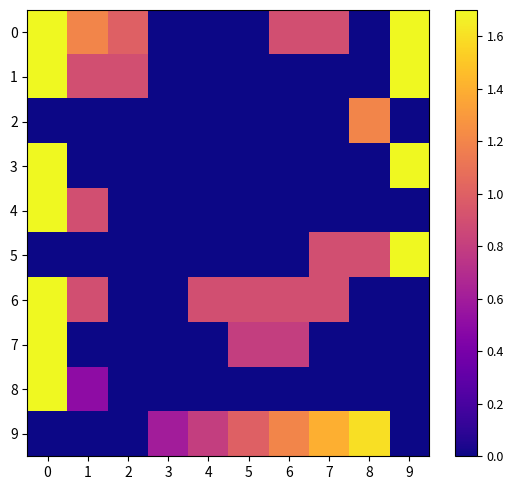

Reading left to right, list all the values displayed in this chart.

0: 0=1.7	1=1.2	2=1.0	3=0.0	4=0.0	5=0.0	6=0.9	7=0.9	8=0.0	9=1.7
1: 0=1.7	1=0.9	2=0.9	3=0.0	4=0.0	5=0.0	6=0.0	7=0.0	8=0.0	9=1.7
2: 0=0.0	1=0.0	2=0.0	3=0.0	4=0.0	5=0.0	6=0.0	7=0.0	8=1.2	9=0.0
3: 0=1.7	1=0.0	2=0.0	3=0.0	4=0.0	5=0.0	6=0.0	7=0.0	8=0.0	9=1.7
4: 0=1.7	1=0.9	2=0.0	3=0.0	4=0.0	5=0.0	6=0.0	7=0.0	8=0.0	9=0.0
5: 0=0.0	1=0.0	2=0.0	3=0.0	4=0.0	5=0.0	6=0.0	7=0.9	8=0.9	9=1.7
6: 0=1.7	1=0.9	2=0.0	3=0.0	4=0.9	5=0.9	6=0.9	7=0.9	8=0.0	9=0.0
7: 0=1.7	1=0.0	2=0.0	3=0.0	4=0.0	5=0.8	6=0.8	7=0.0	8=0.0	9=0.0
8: 0=1.7	1=0.5	2=0.0	3=0.0	4=0.0	5=0.0	6=0.0	7=0.0	8=0.0	9=0.0
9: 0=0.0	1=0.0	2=0.0	3=0.6	4=0.8	5=1.0	6=1.2	7=1.4	8=1.6	9=0.0